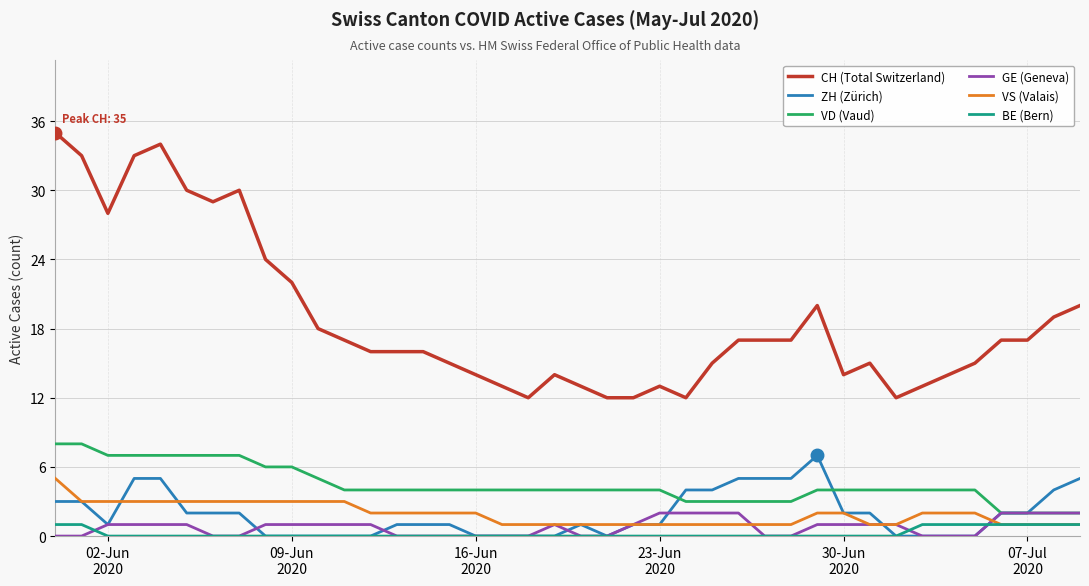

True or false: BE (Bern) and VD (Vaud) intersect in this chart.

False